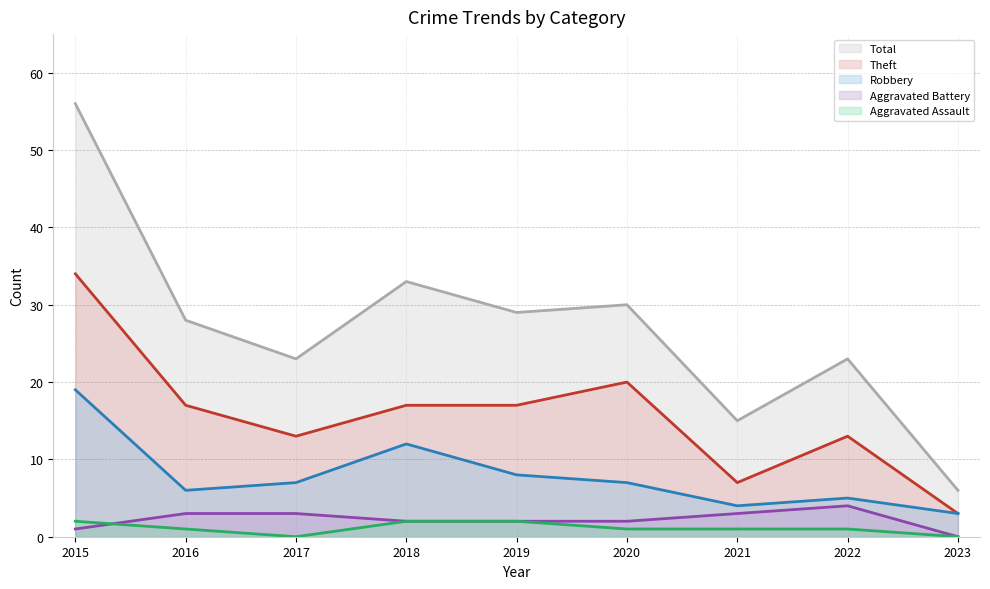

True or false: Total has more than 1 points higher than both neighbors.

True